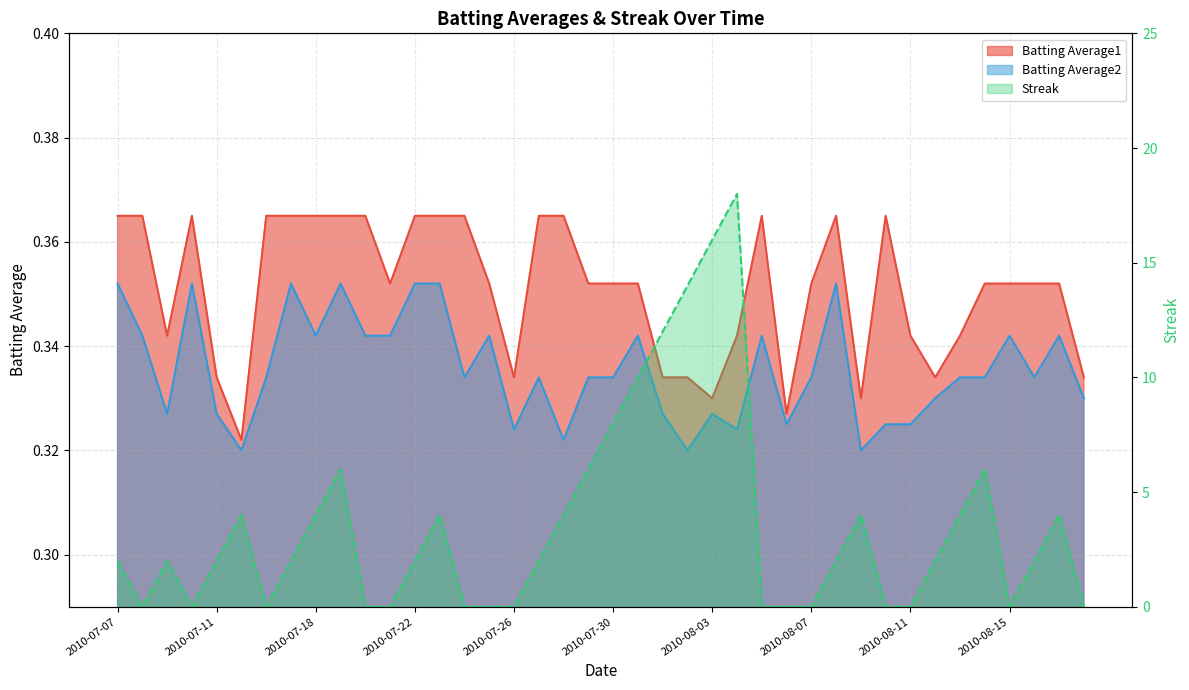

At how many categories does at least one series exceed 15?

2